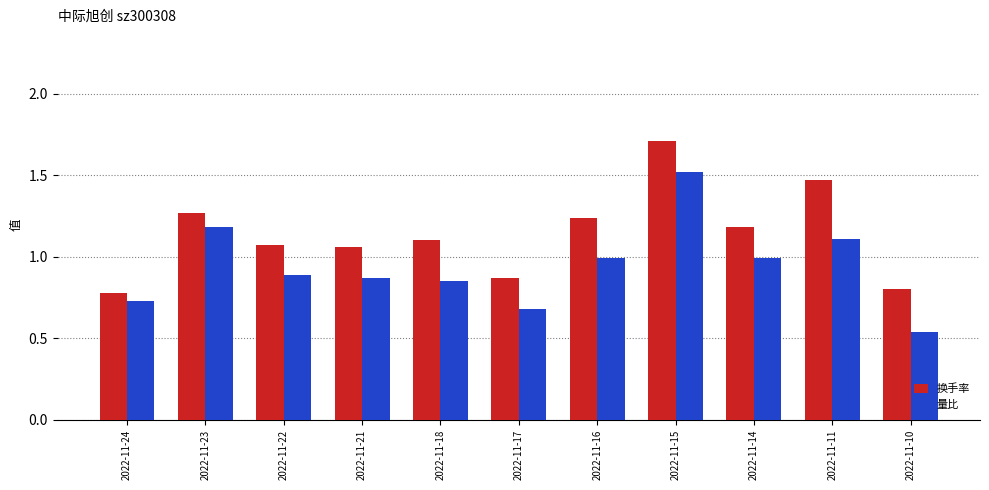

What is the total value across all series at 2022-11-16?

2.2